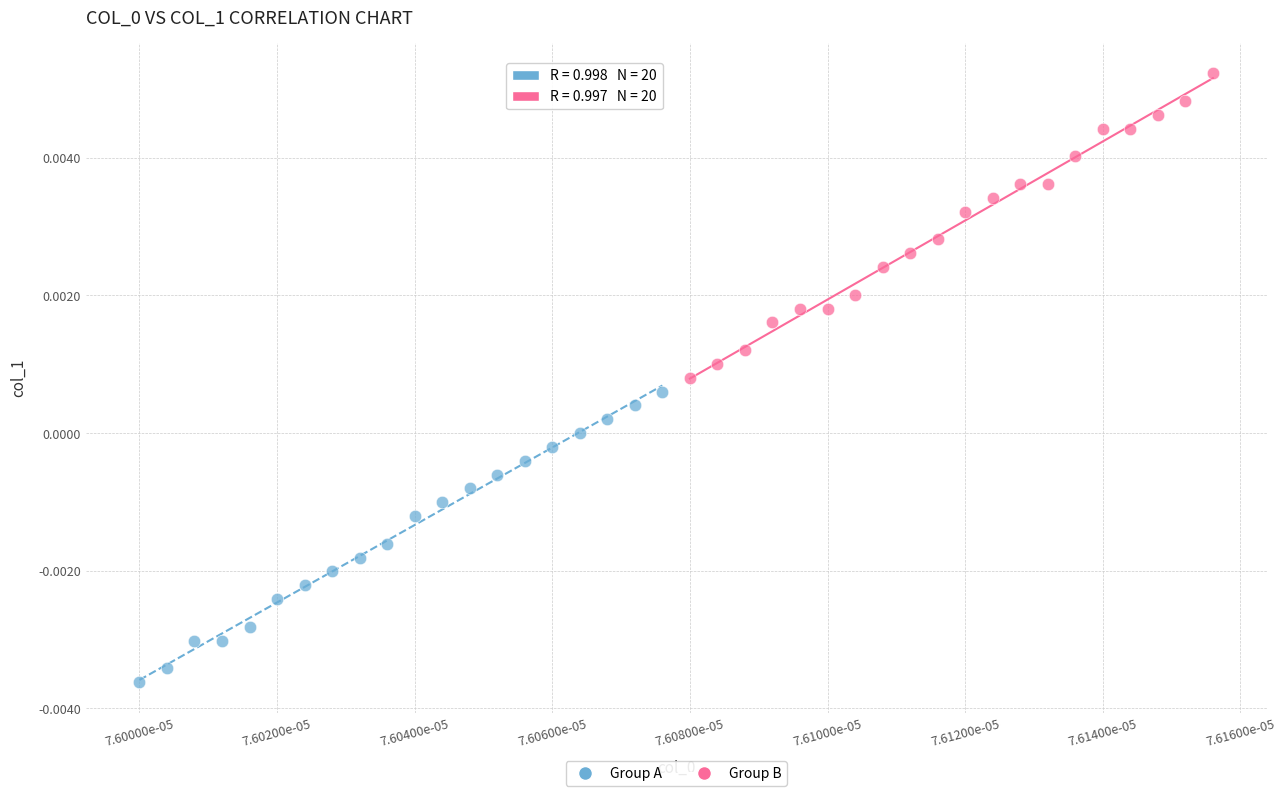

Which series reaches the maximum Y coordinate?

Group B